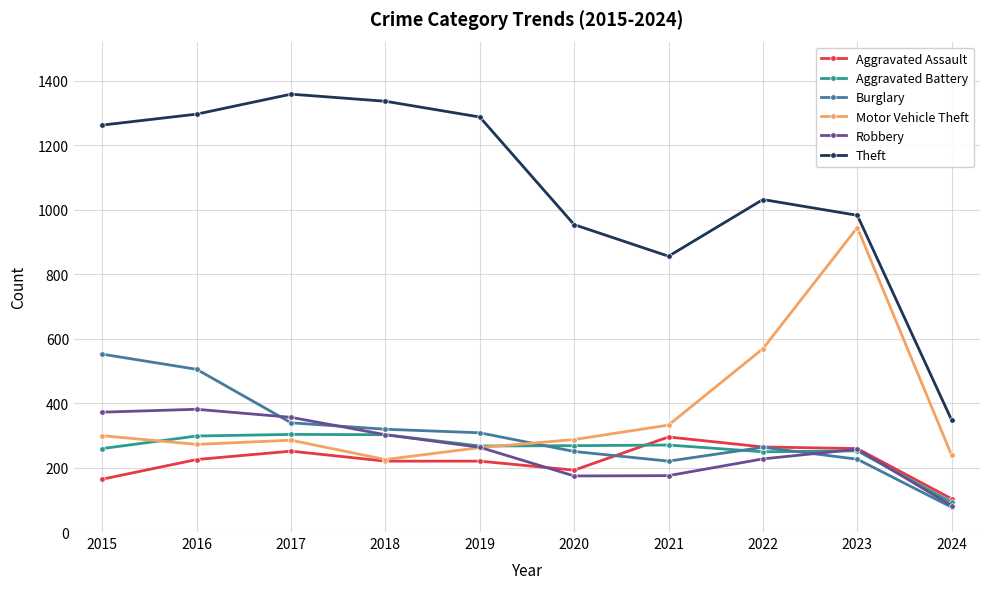

The value of Burglary at 2019 is 510. True or false?

False